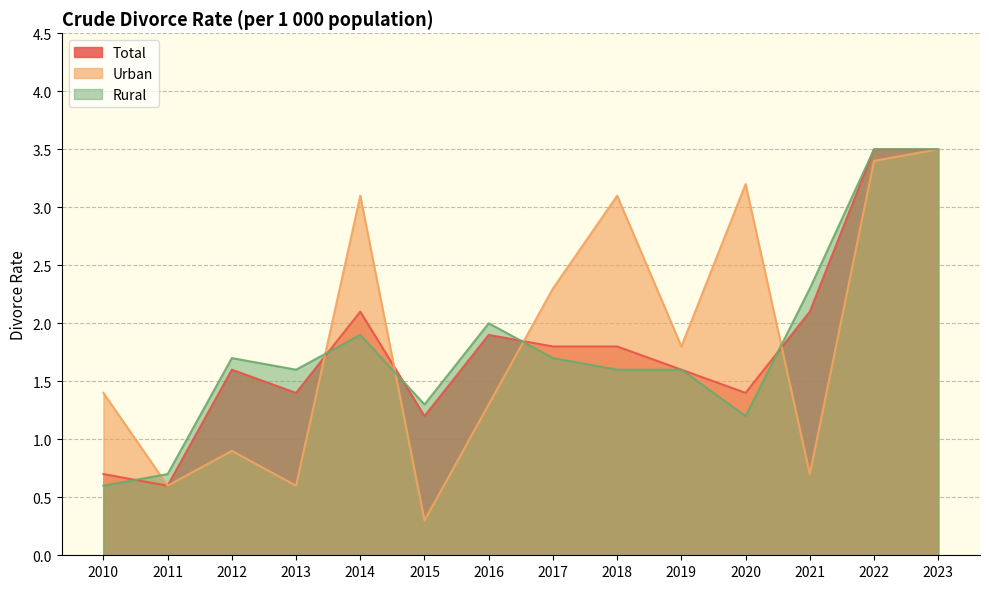

What is the difference between the maximum and minimum values in the Rural series?

2.9